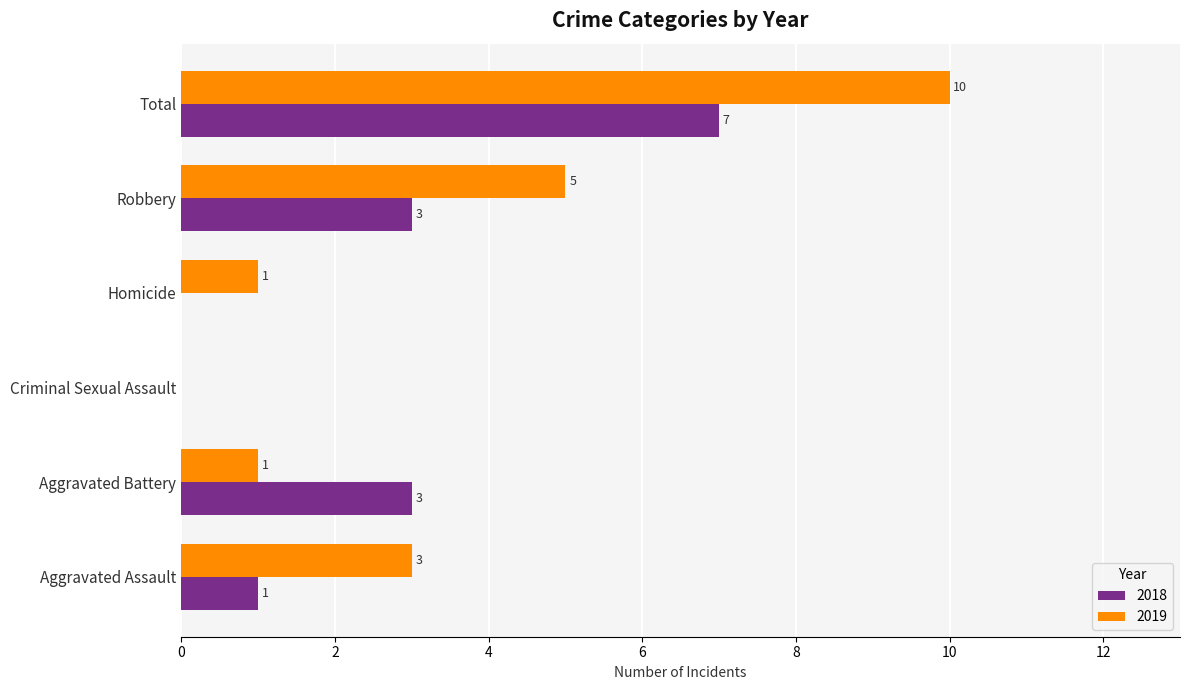

The value of 2019 at Aggravated Battery is 1. True or false?

True